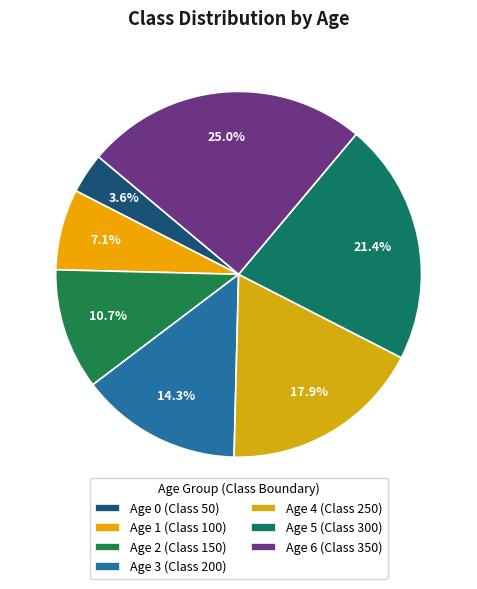

Count the number of slices in the pie.

7